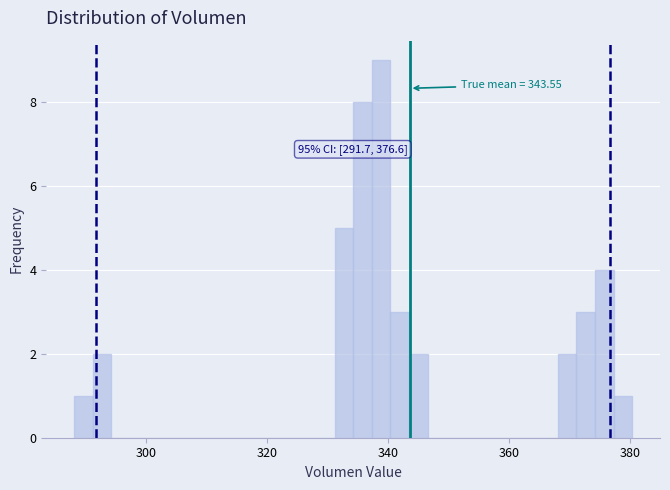

Read against the x-axis, roughly where is the centre of the tallest bar?

338